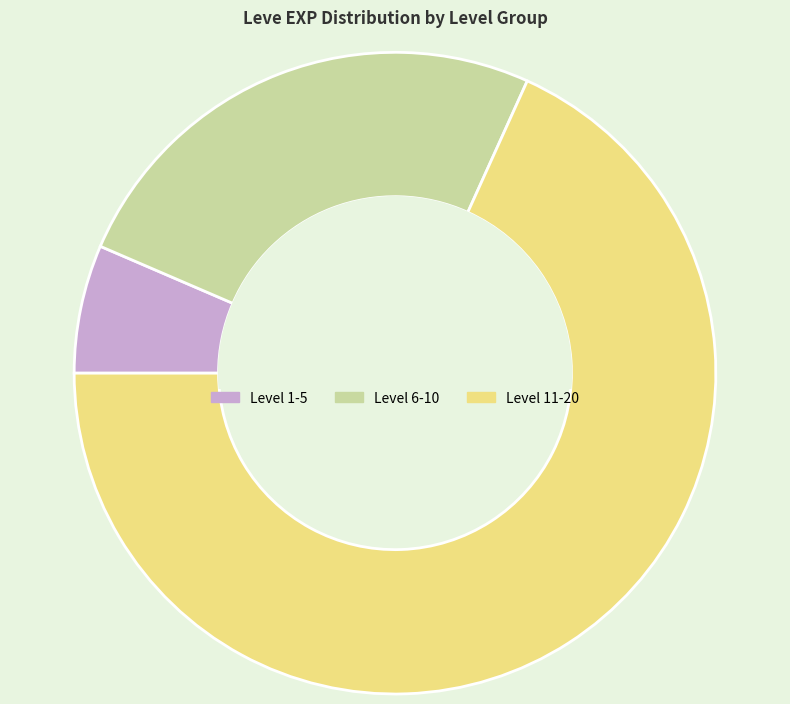

How many segments does this pie chart have?

3